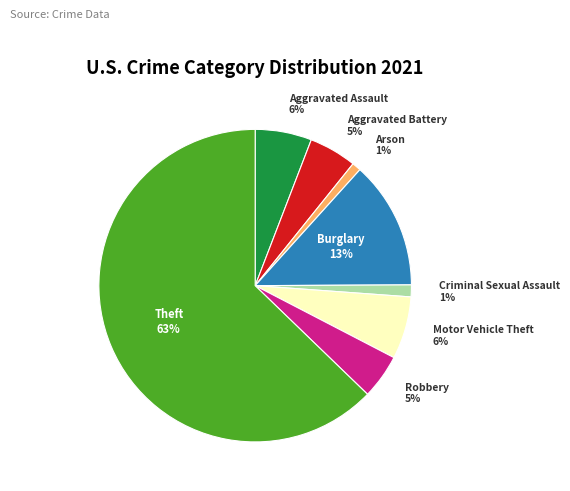

To the nearest percent, what is the difference between the largest and smallest slice percentages?

62%